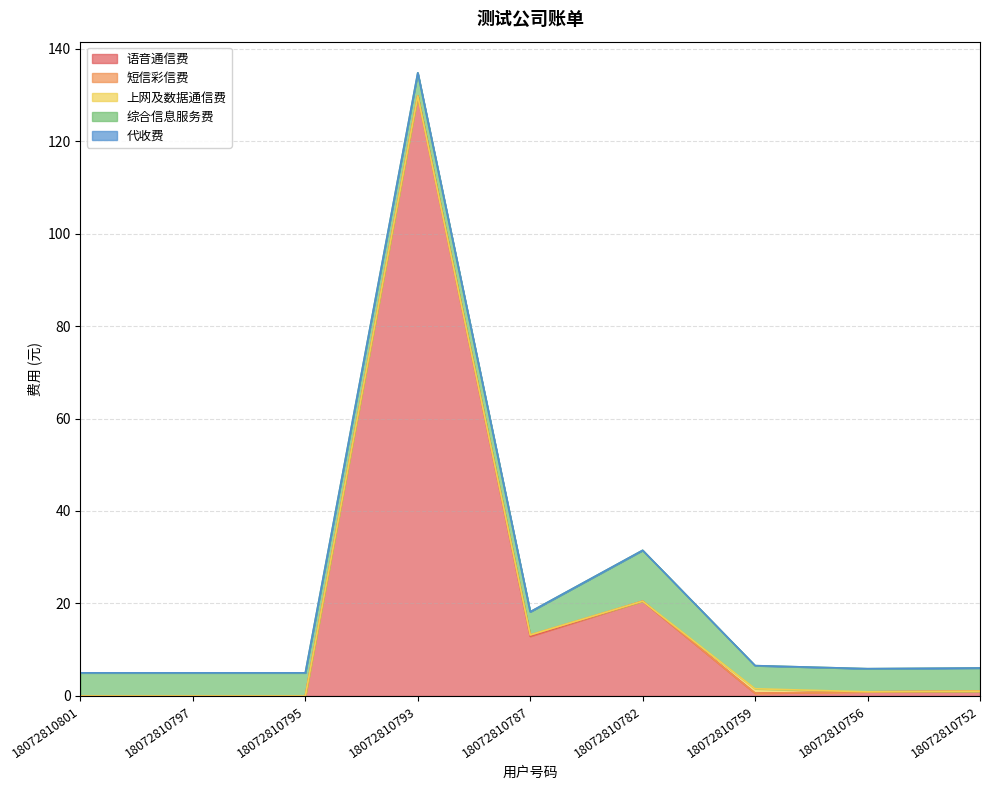

True or false: 综合信息服务费 and 上网及数据通信费 intersect in this chart.

False